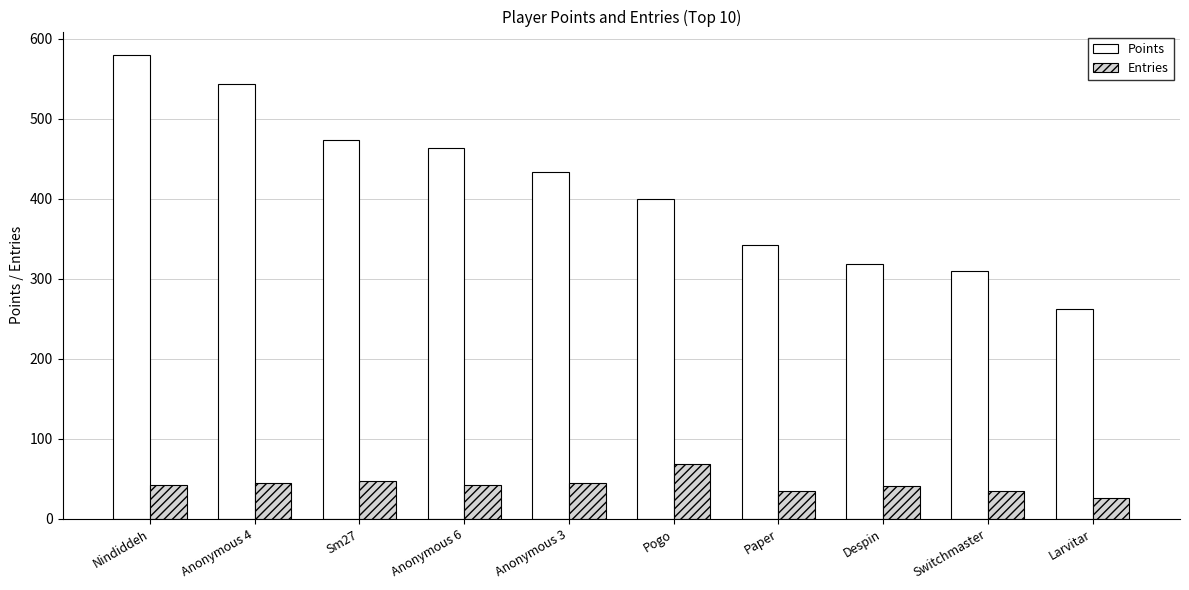

What is the minimum value shown in the chart?

26